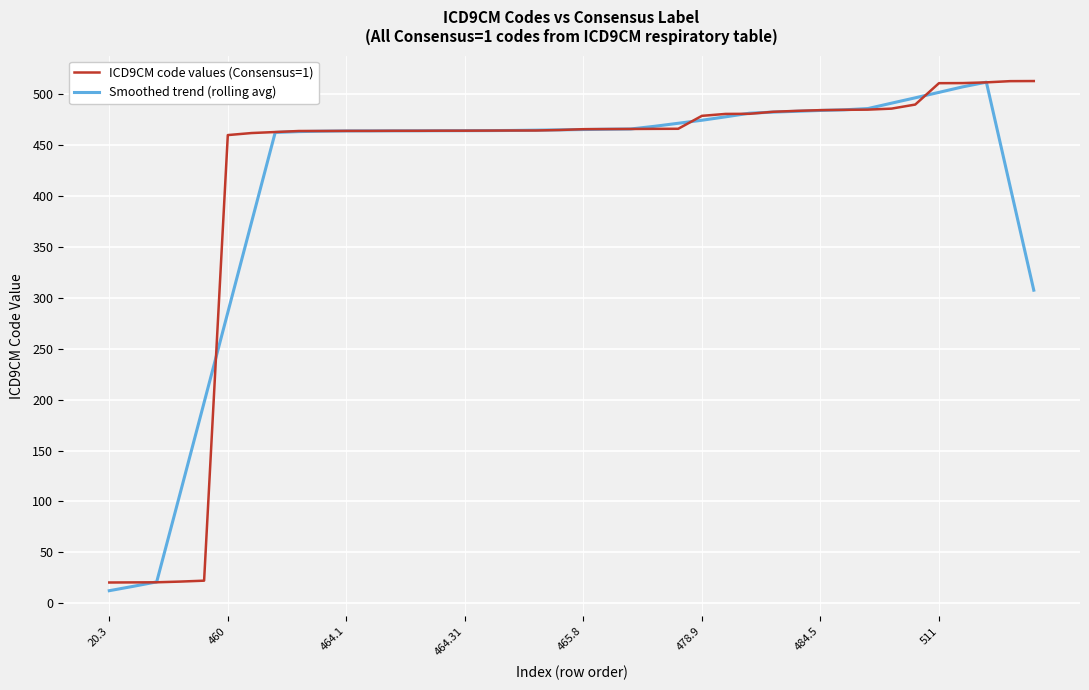

What is the maximum value shown in the chart?

513.1